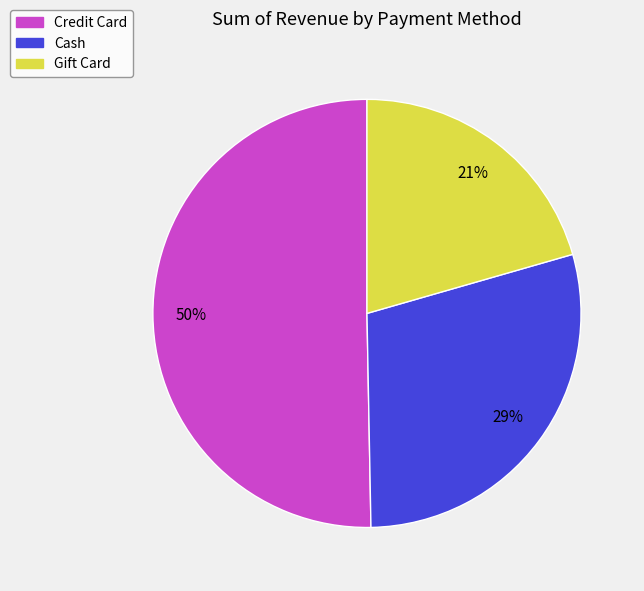

To the nearest percent, what portion does Credit Card represent?

50%